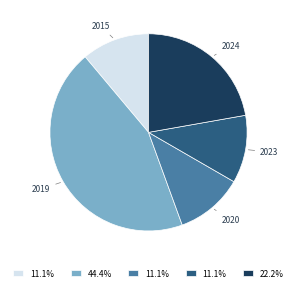

Is there a majority slice in this chart?

No